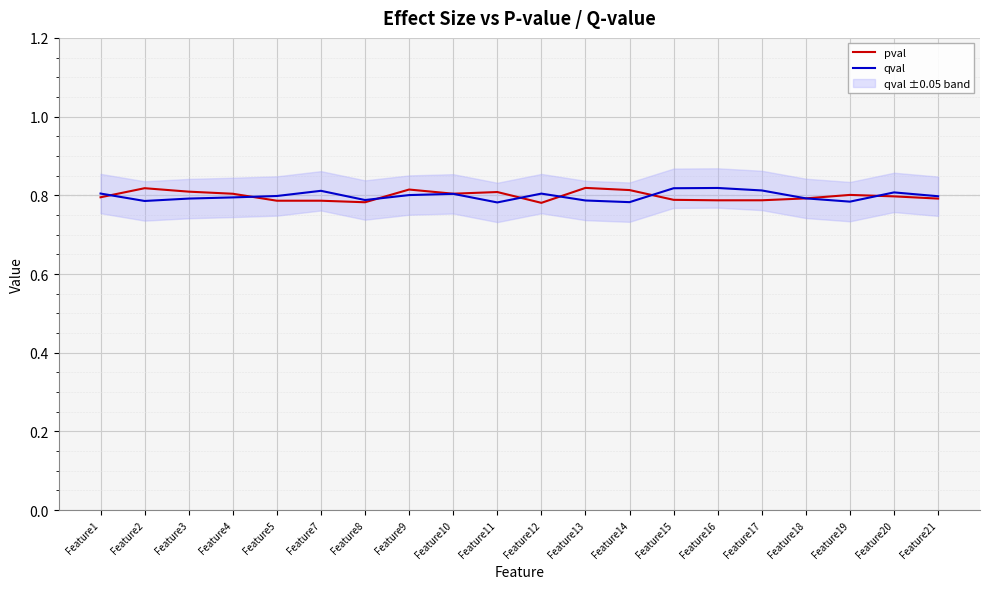

Between Feature19 and Feature10, which is larger?

Feature10